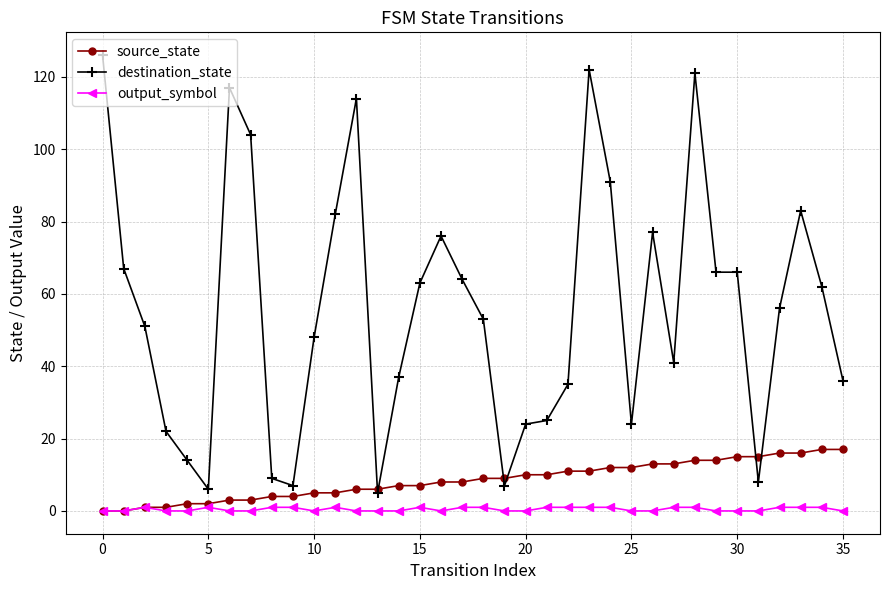

True or false: output_symbol and destination_state intersect in this chart.

False